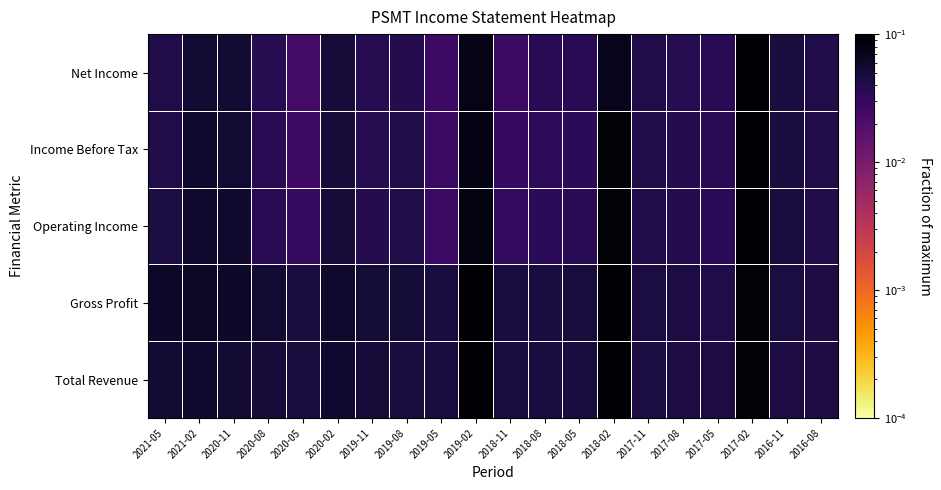

Reading right to left, what are all the values shown in this chart?

Total Revenue: 2016-08=0.0	2016-11=0.0	2017-02=0.1	2017-05=0.0	2017-08=0.0	2017-11=0.0	2018-02=0.1	2018-05=0.0	2018-08=0.0	2018-11=0.0	2019-02=0.1	2019-05=0.0	2019-08=0.0	2019-11=0.0	2020-02=0.1	2020-05=0.0	2020-08=0.0	2020-11=0.1	2021-02=0.1	2021-05=0.1
Gross Profit: 2016-08=0.0	2016-11=0.0	2017-02=0.1	2017-05=0.0	2017-08=0.0	2017-11=0.0	2018-02=0.1	2018-05=0.0	2018-08=0.0	2018-11=0.0	2019-02=0.1	2019-05=0.0	2019-08=0.1	2019-11=0.1	2020-02=0.1	2020-05=0.0	2020-08=0.1	2020-11=0.1	2021-02=0.1	2021-05=0.1
Operating Income: 2016-08=0.0	2016-11=0.0	2017-02=0.1	2017-05=0.0	2017-08=0.0	2017-11=0.0	2018-02=0.1	2018-05=0.0	2018-08=0.0	2018-11=0.0	2019-02=0.1	2019-05=0.0	2019-08=0.0	2019-11=0.0	2020-02=0.0	2020-05=0.0	2020-08=0.0	2020-11=0.1	2021-02=0.1	2021-05=0.0
Income Before Tax: 2016-08=0.0	2016-11=0.0	2017-02=0.1	2017-05=0.0	2017-08=0.0	2017-11=0.0	2018-02=0.1	2018-05=0.0	2018-08=0.0	2018-11=0.0	2019-02=0.1	2019-05=0.0	2019-08=0.0	2019-11=0.0	2020-02=0.1	2020-05=0.0	2020-08=0.0	2020-11=0.1	2021-02=0.1	2021-05=0.0
Net Income: 2016-08=0.0	2016-11=0.0	2017-02=0.1	2017-05=0.0	2017-08=0.0	2017-11=0.0	2018-02=0.1	2018-05=0.0	2018-08=0.0	2018-11=0.0	2019-02=0.1	2019-05=0.0	2019-08=0.0	2019-11=0.0	2020-02=0.0	2020-05=0.0	2020-08=0.0	2020-11=0.1	2021-02=0.1	2021-05=0.0